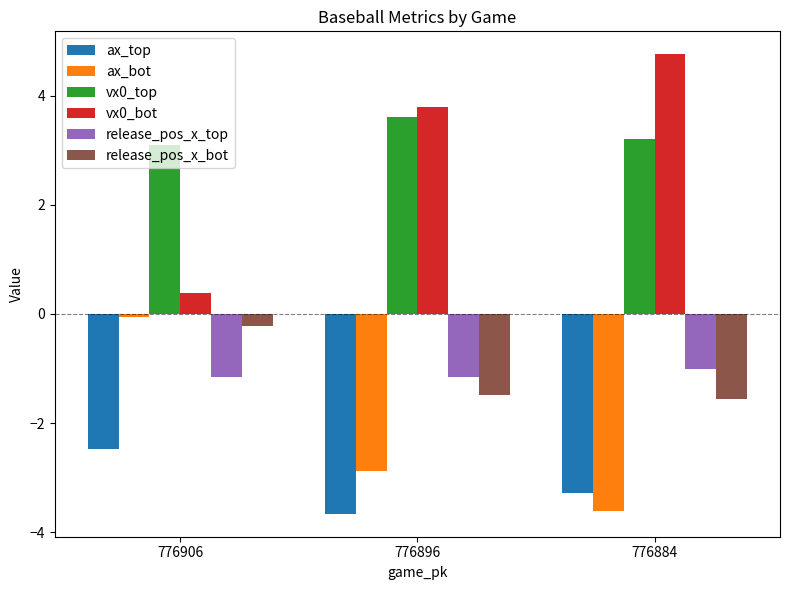

Which series has the largest total across all categories?

vx0_top